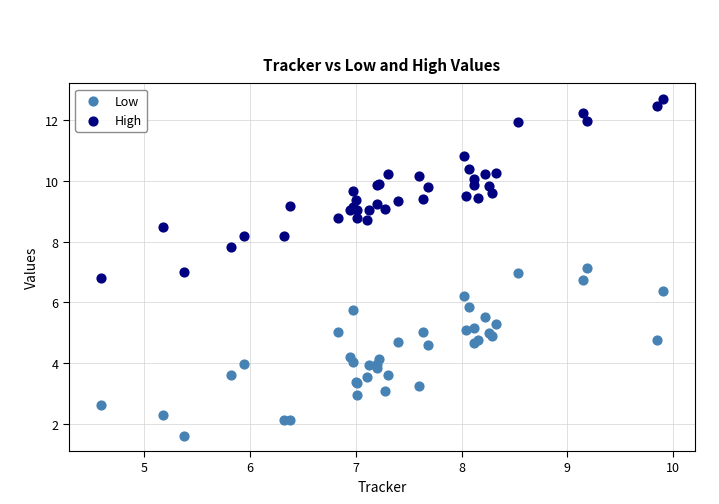

Which series reaches the maximum Y coordinate?

High